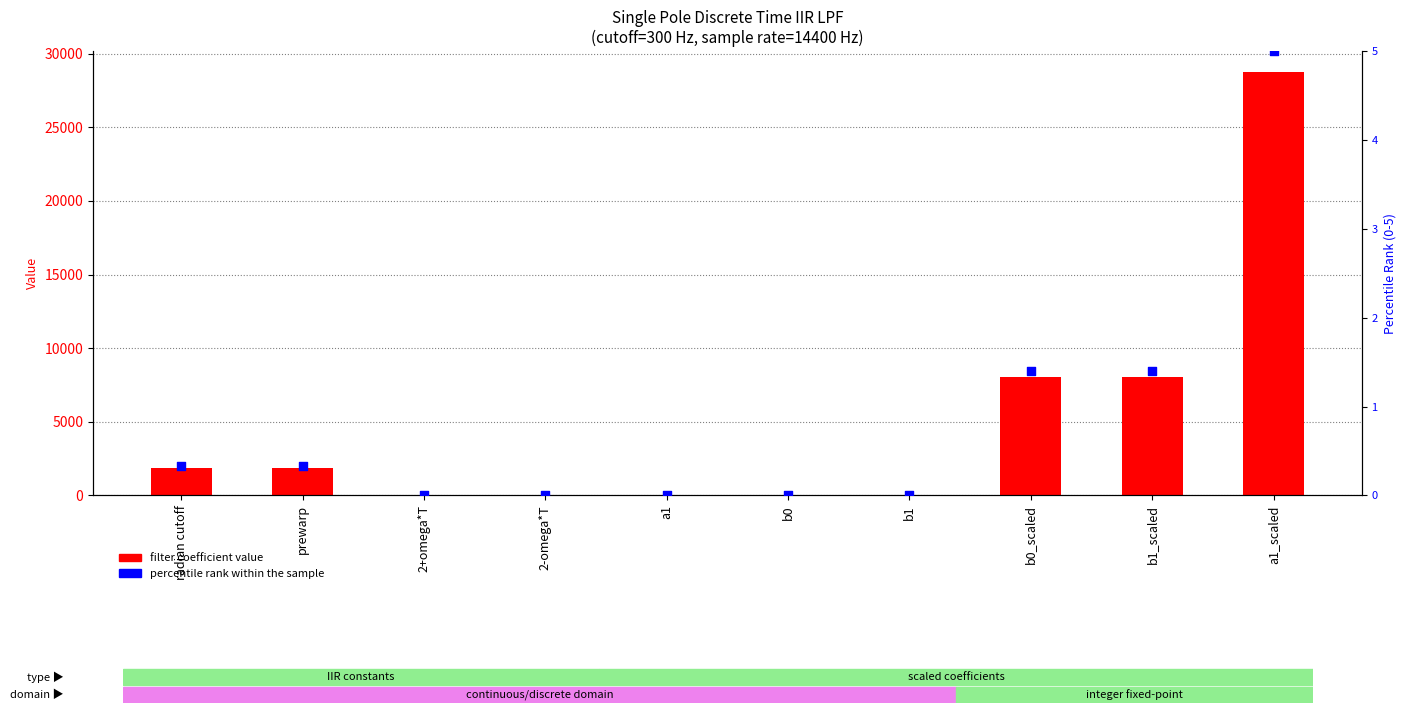

At which category is the sum across all series the highest?

a1_scaled